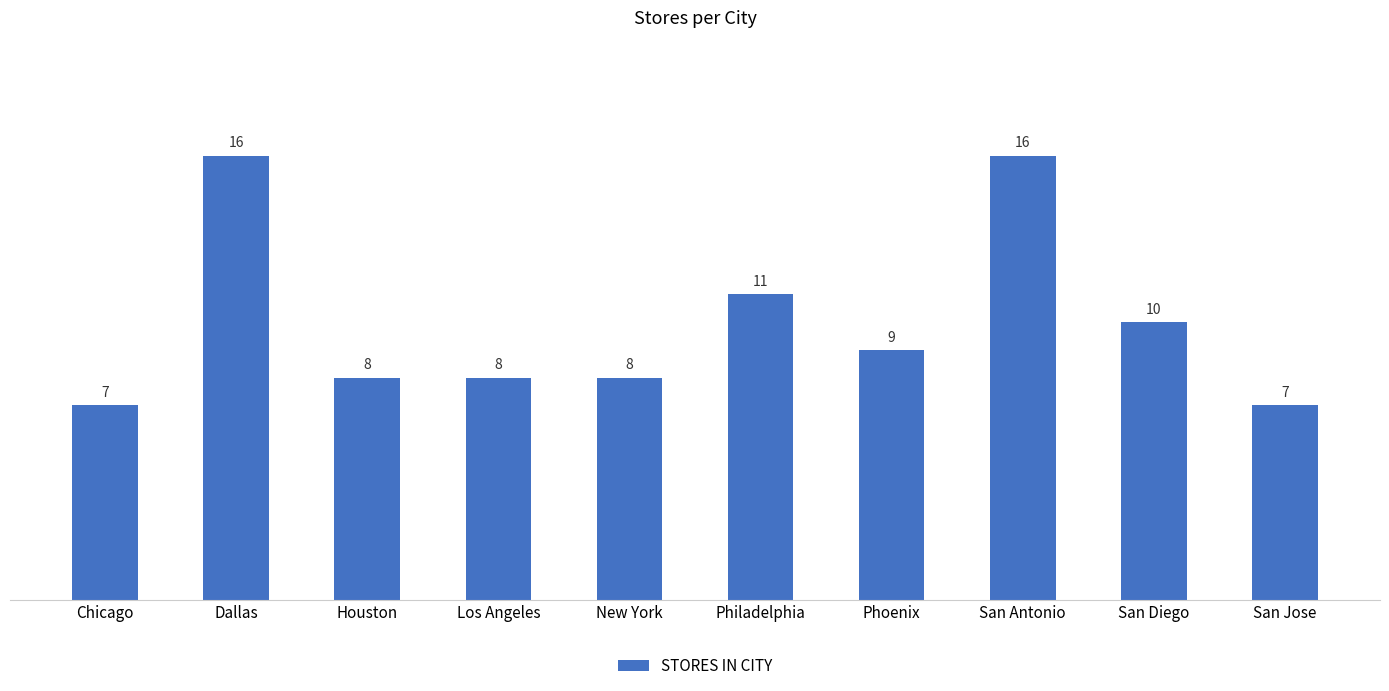

What is the ratio of the value at Chicago to the value at San Jose?

1.0